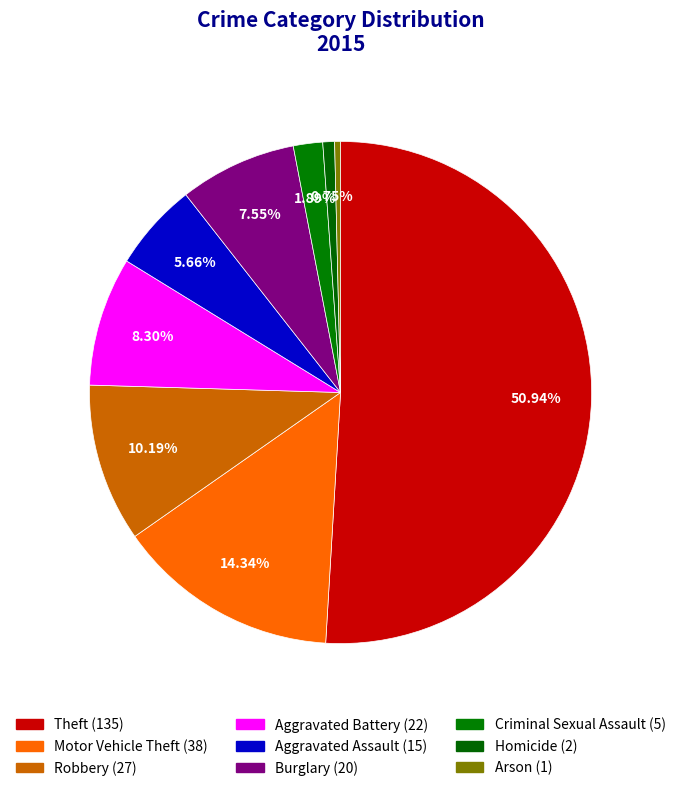

Between Aggravated Assault and Motor Vehicle Theft, which is larger?

Motor Vehicle Theft